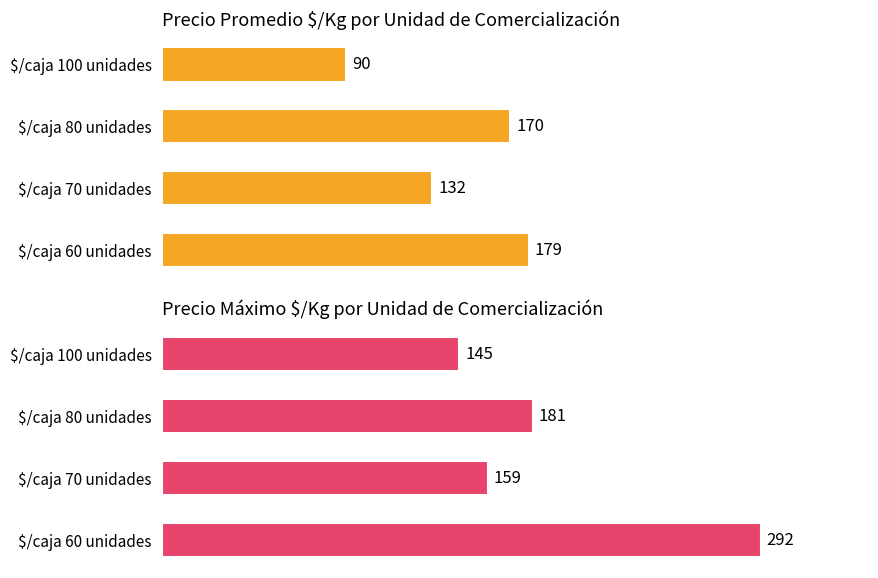

What are all the series names shown in the legend?

Precio promedio $/Kg, Precio máximo $/Kg